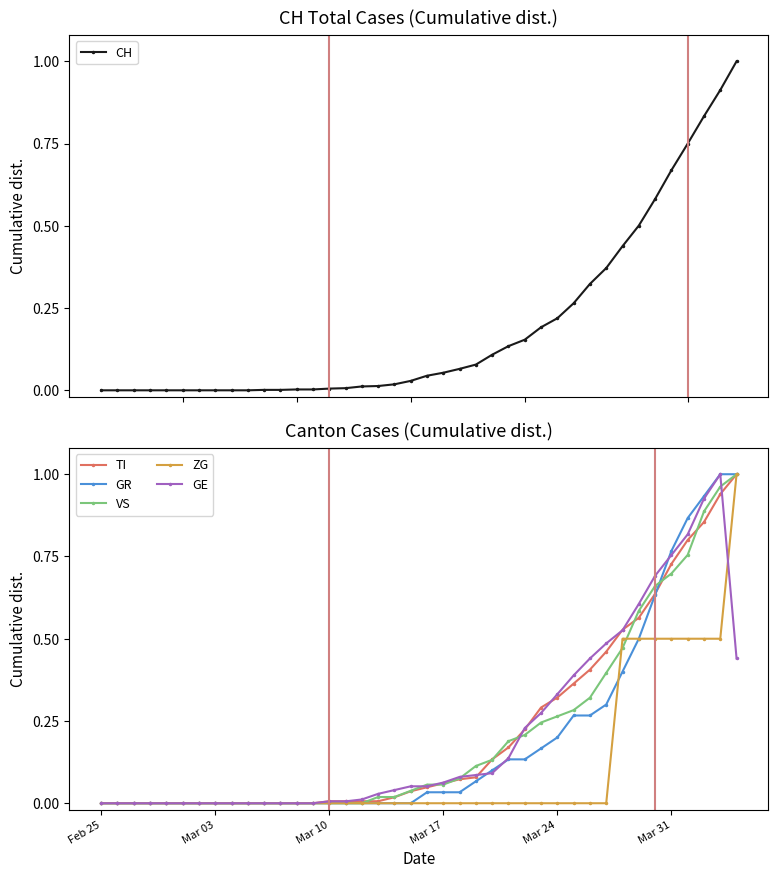

Which series ends up on top after the final intersection of TI and VS?

VS